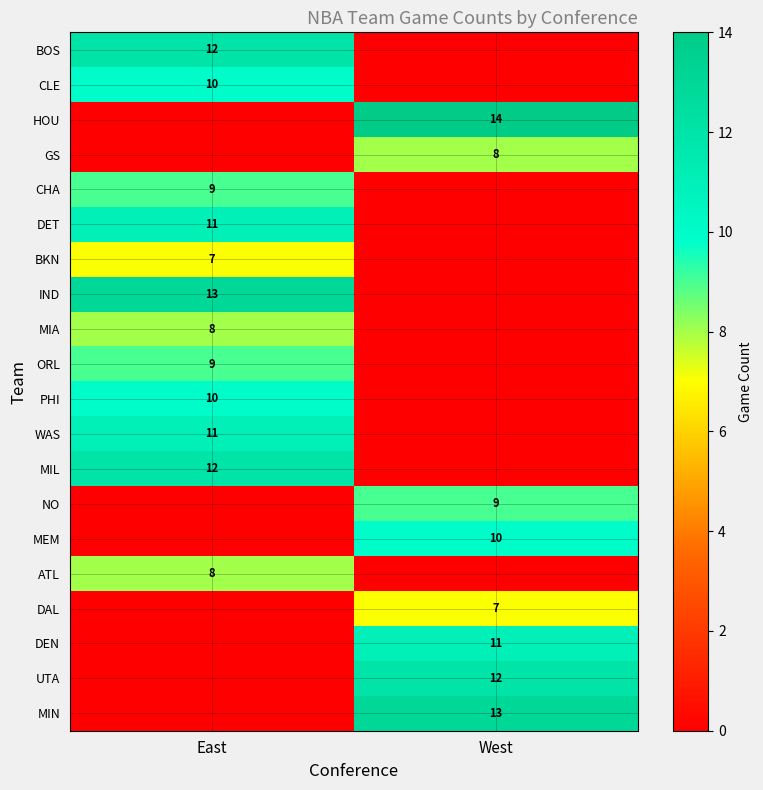

Is it true that DET equals 5 at East?

False